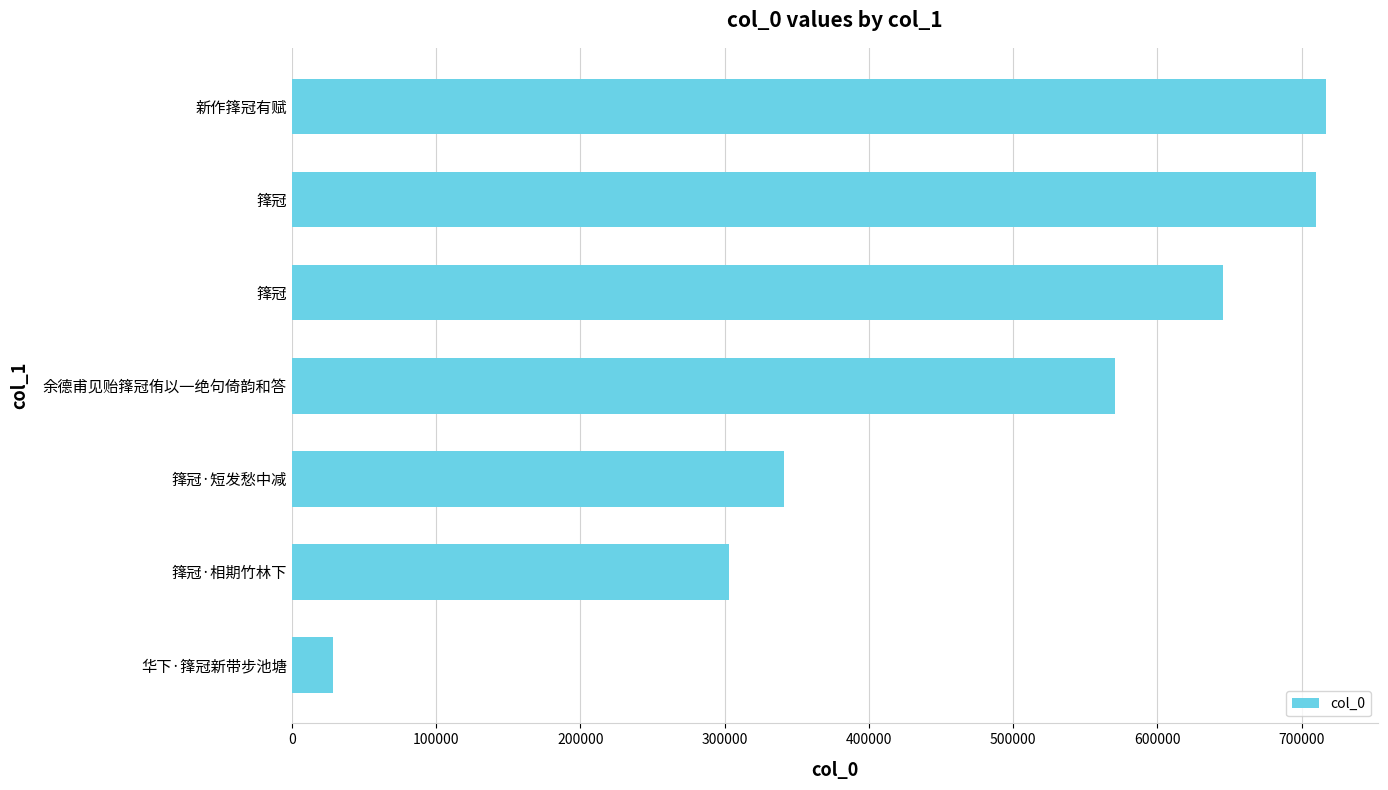

How many data points does each series have?

7